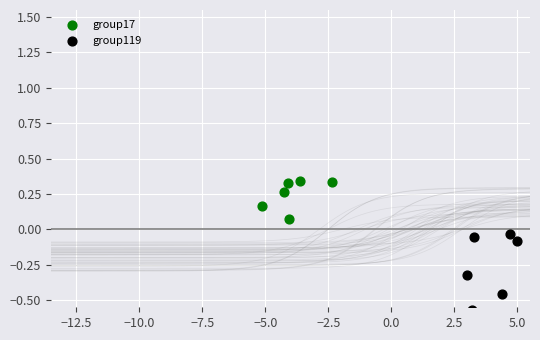

Which series has the widest spread of Y values?

group119